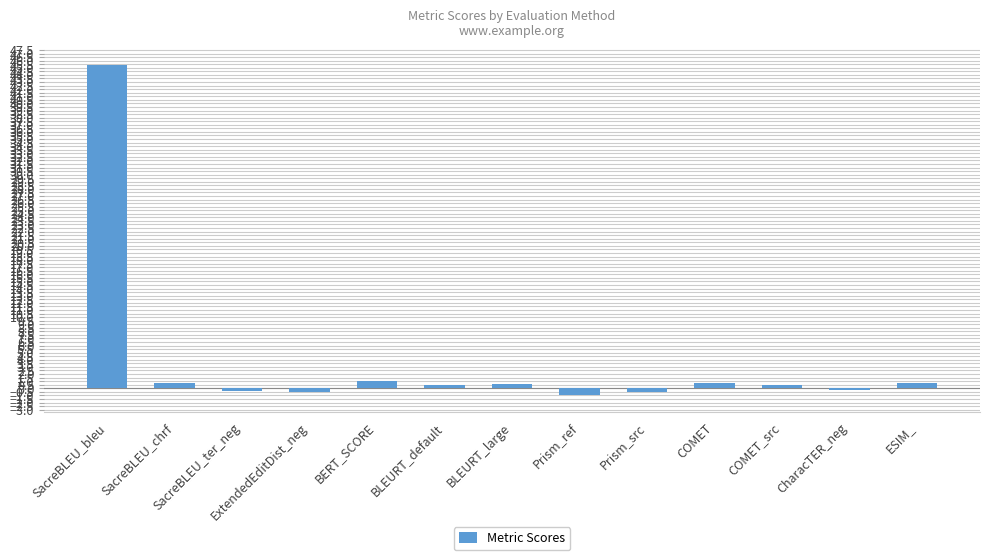

Which has a higher value, SacreBLEU_chrf or SacreBLEU_ter_neg?

SacreBLEU_chrf